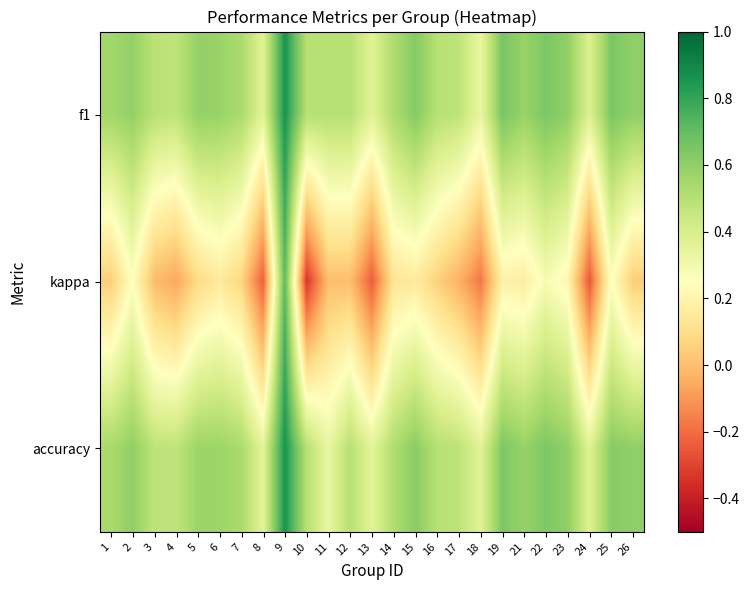

What is the difference between the highest and lowest values at 25?

0.4